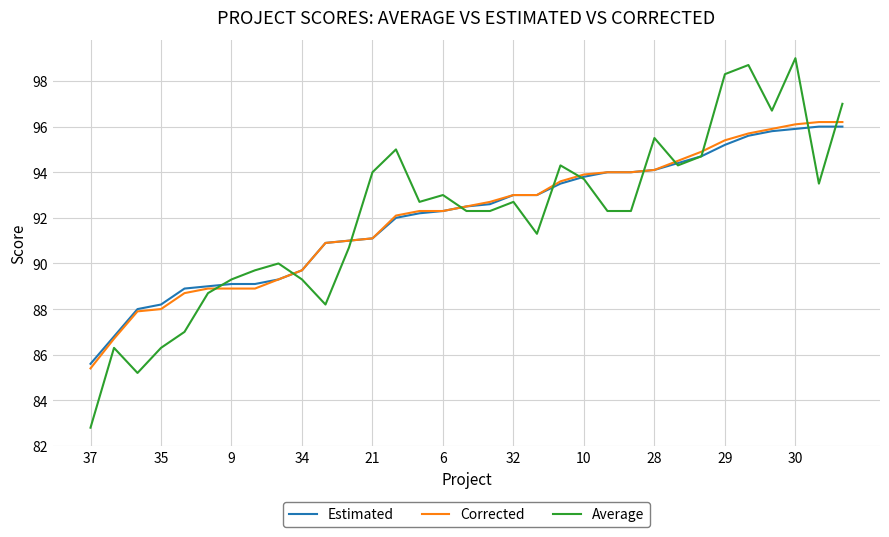

What is the sum of all Average values?

3037.1